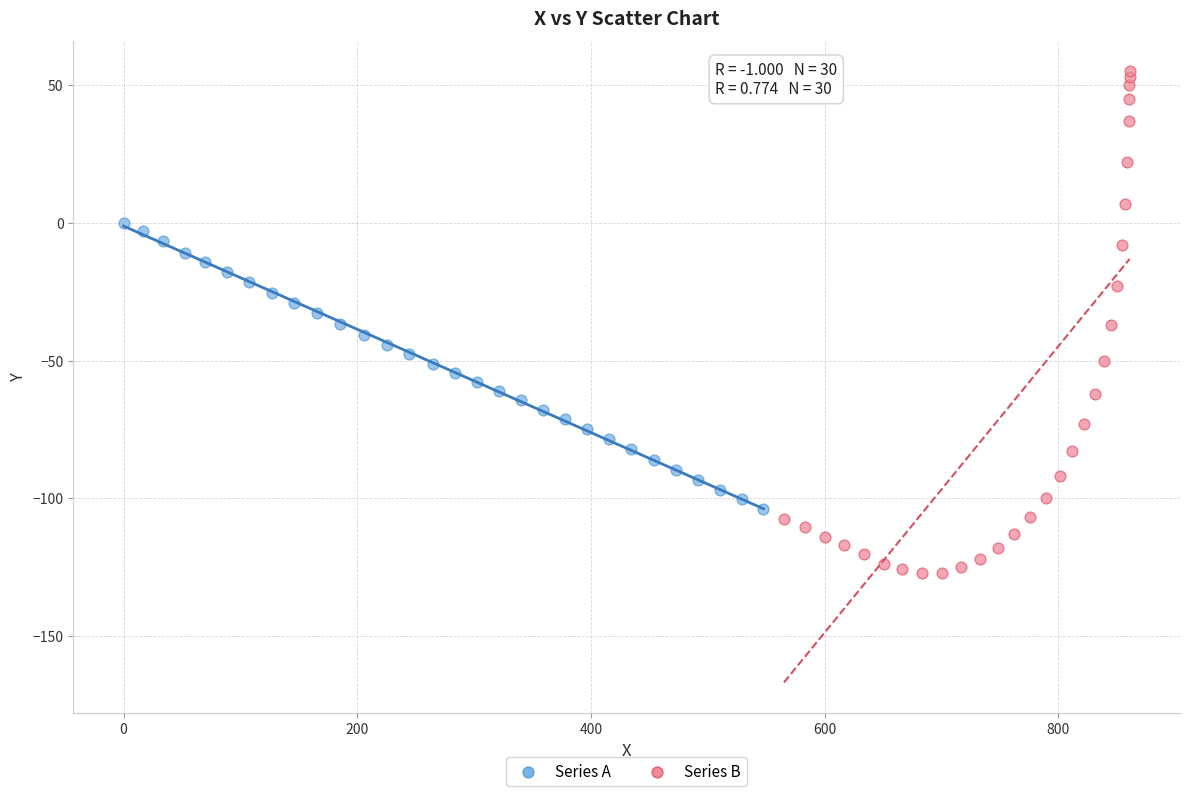

What are all the series names shown in the legend?

Series A, Series B